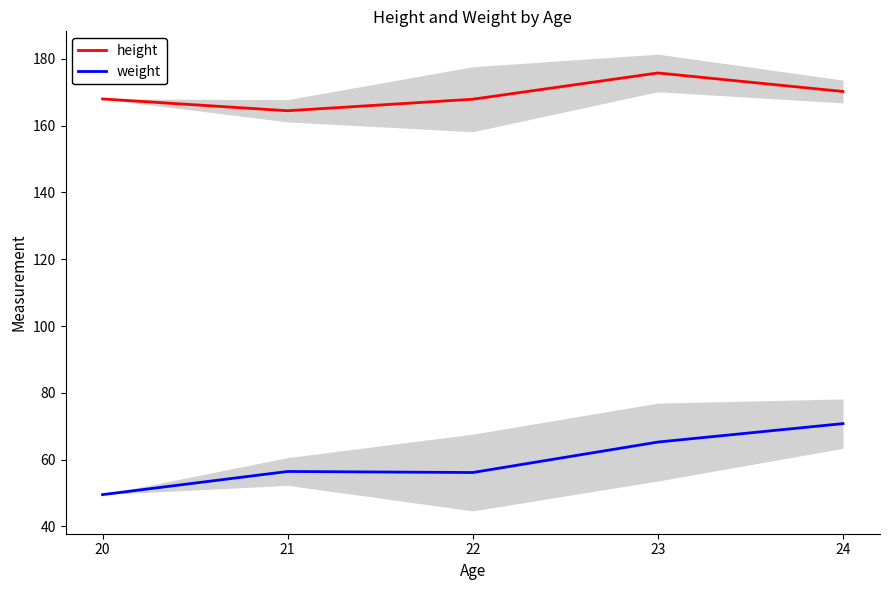

How many interior local valleys does the height series have?

1